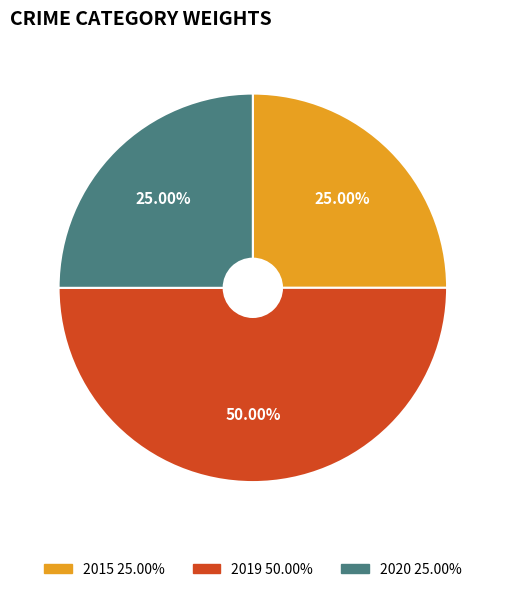

True or false: 2015 accounts for 25% of the total.

True